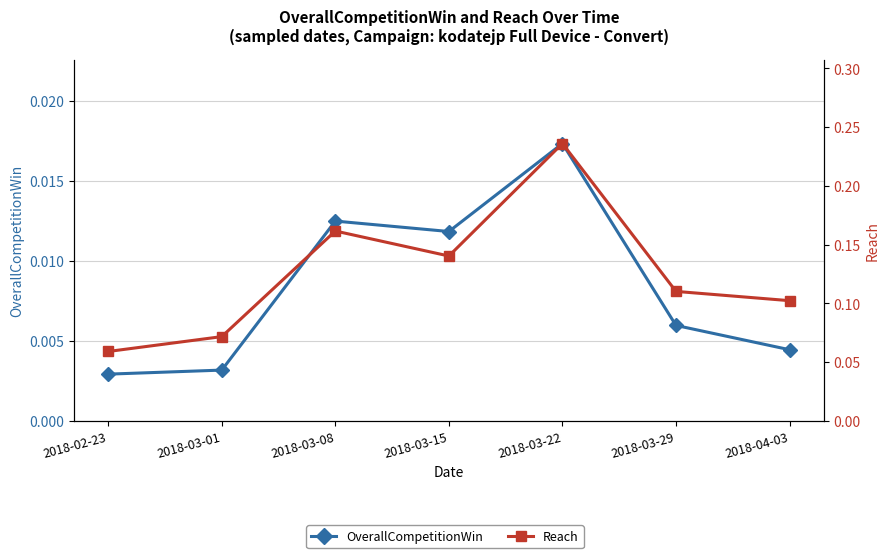

True or false: Reach has a value of 0.1 at 2018-02-23.

False